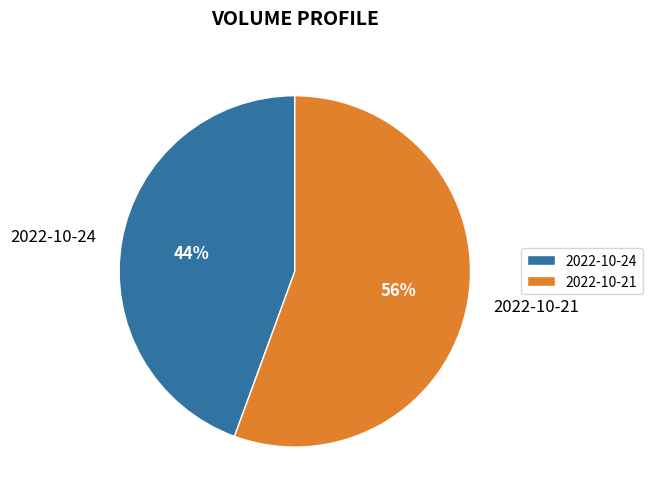

Is the sum of 2022-10-24 and 2022-10-21 greater than half?

Yes